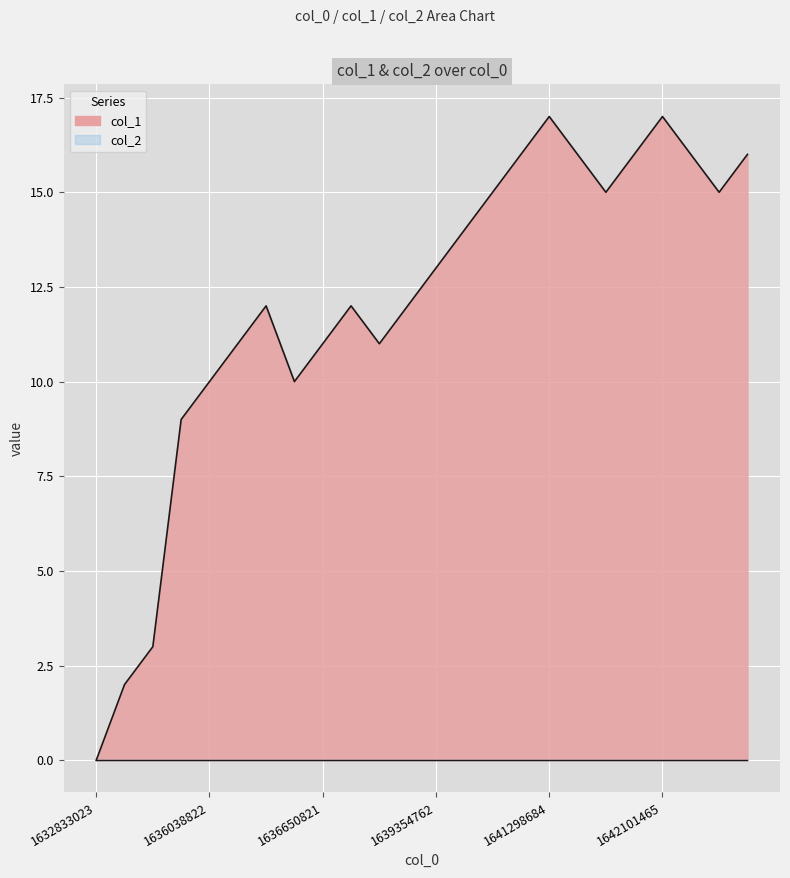

What is the approximate value at 1636661583, to the nearest 5?

10